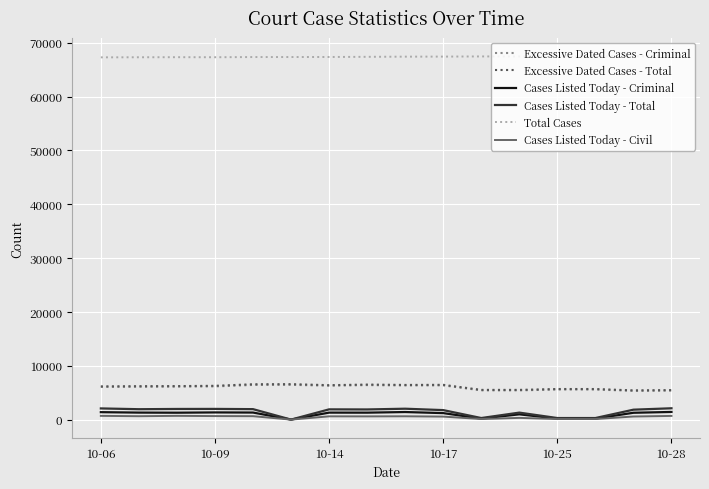

What are all the series names shown in the legend?

Excessive Dated Cases - Criminal, Excessive Dated Cases - Total, Cases Listed Today - Criminal, Cases Listed Today - Total, Total Cases, Cases Listed Today - Civil